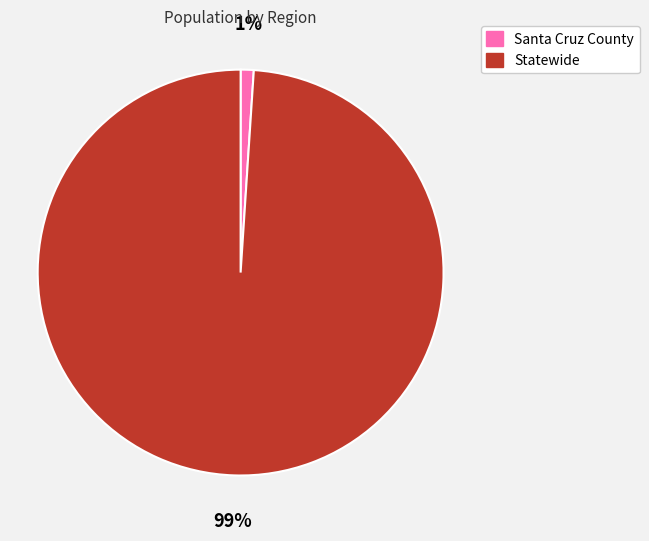

How many slices are in this pie chart?

2